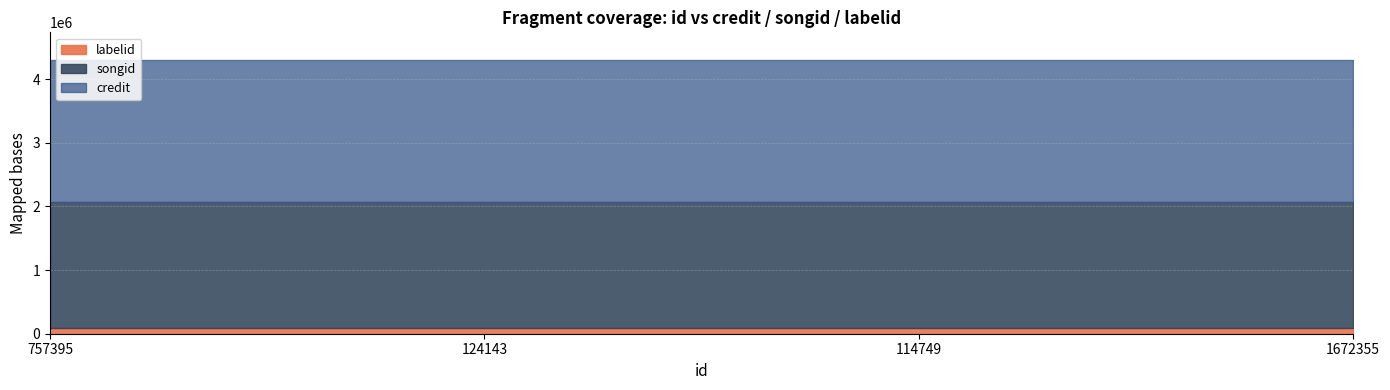

How many lines are shown in the chart?

3